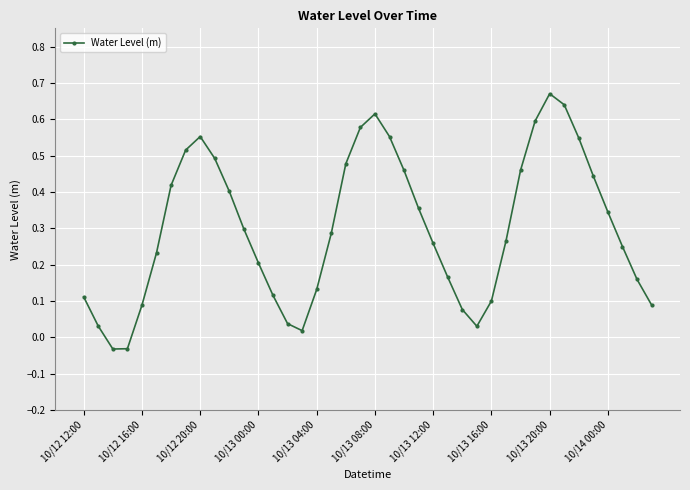

Count the number of values greater than 0.

38